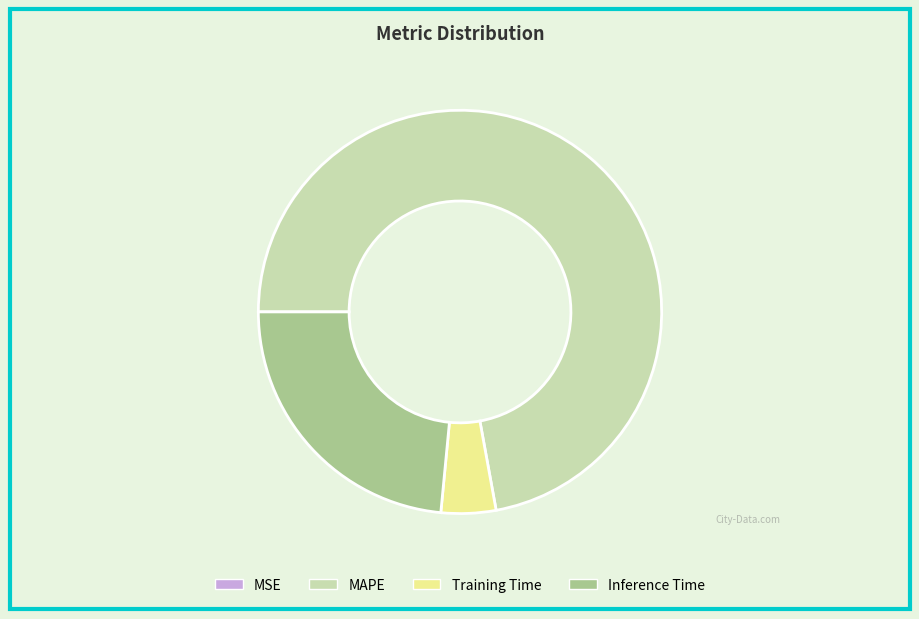

Which category accounts for the majority?

MAPE